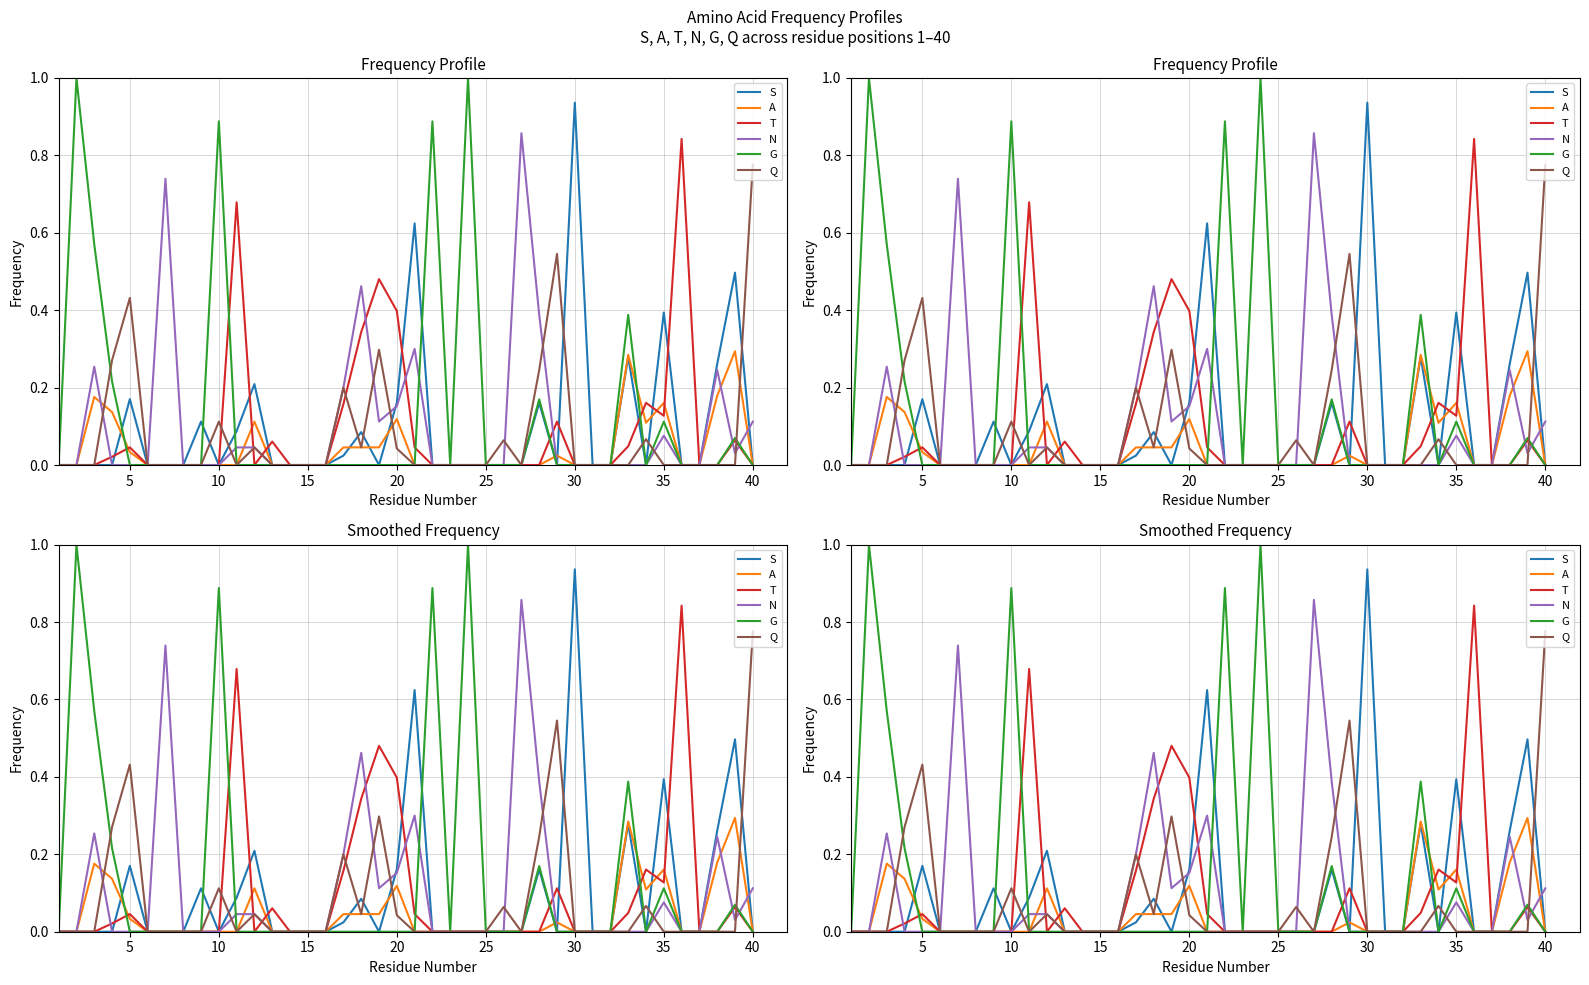

List the series in order of their peak value, lowest first.

A, Q, T, N, S, G